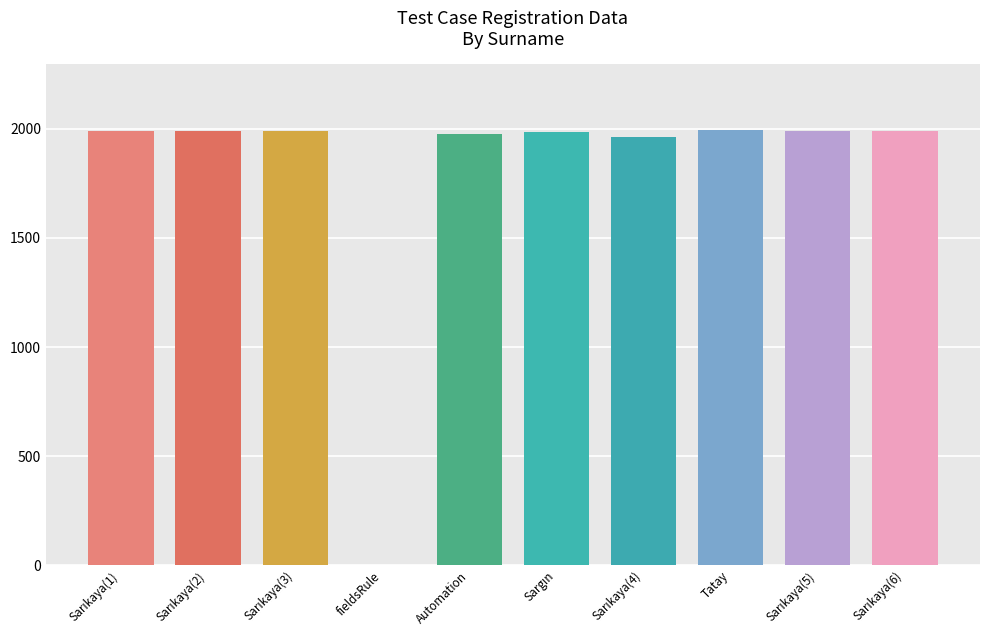

The value at Automation is 3459. True or false?

False